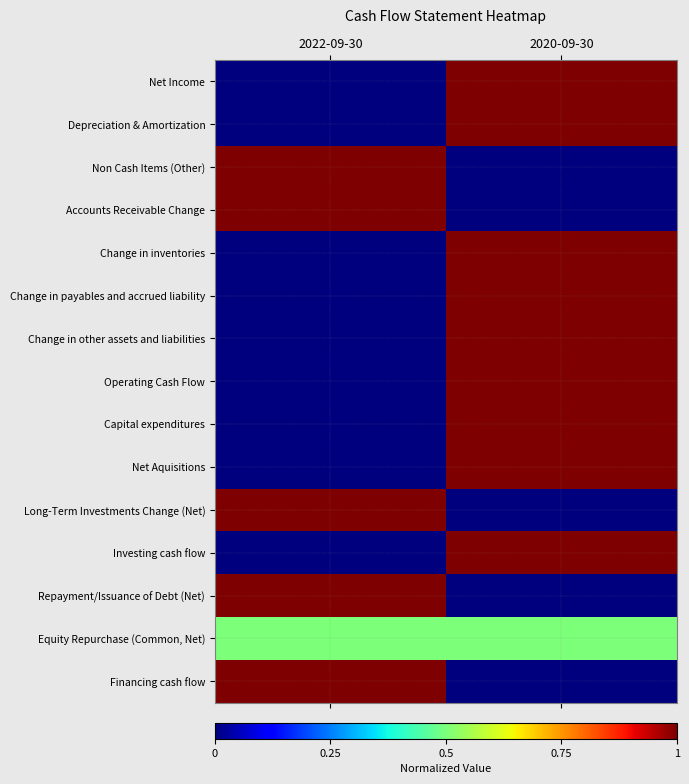

Between 2022-09-30 and 2020-09-30, which series saw the biggest shift?

Net Income